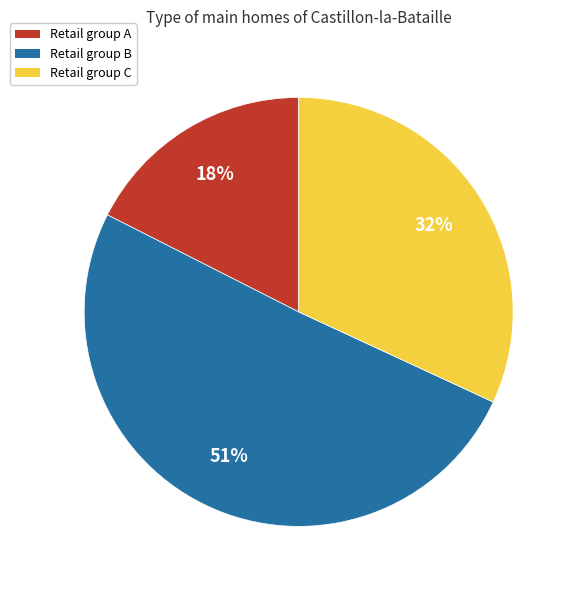

Does any single category account for the majority?

Yes